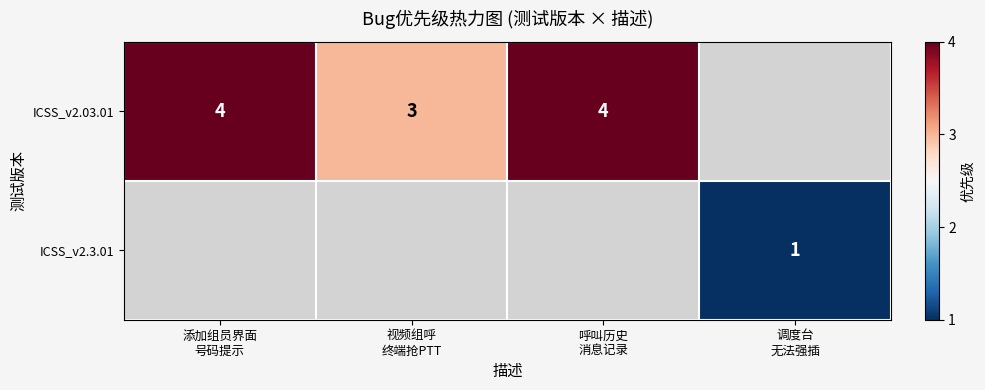

What is the maximum value shown in the chart?

4.0